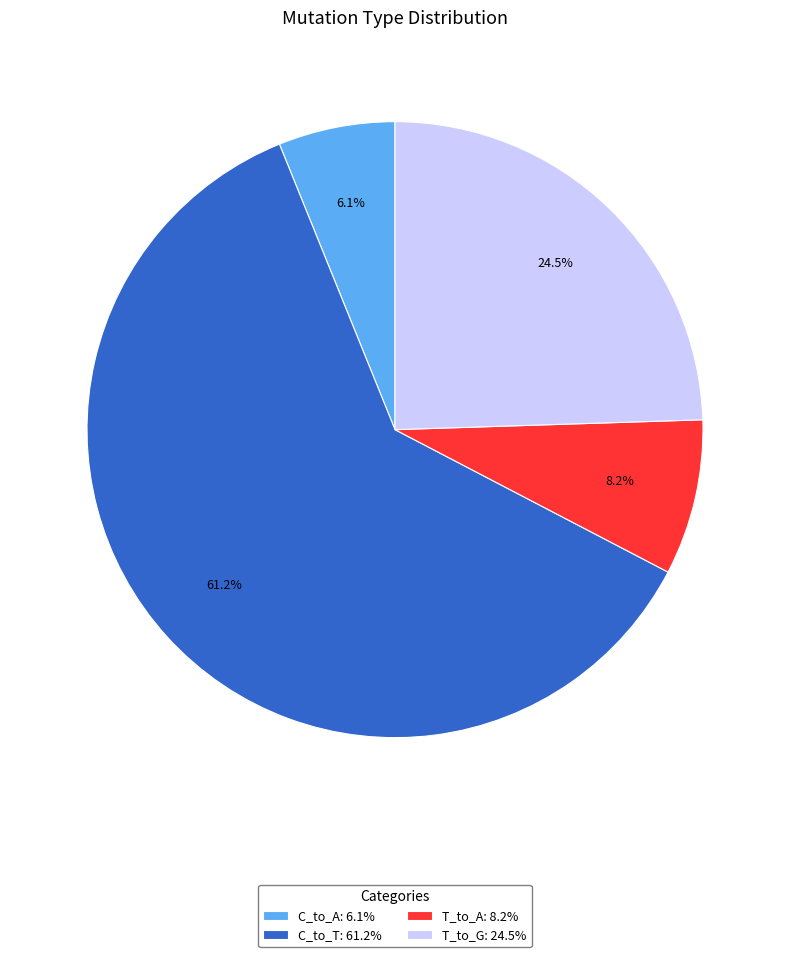

Is there a majority slice in this chart?

Yes